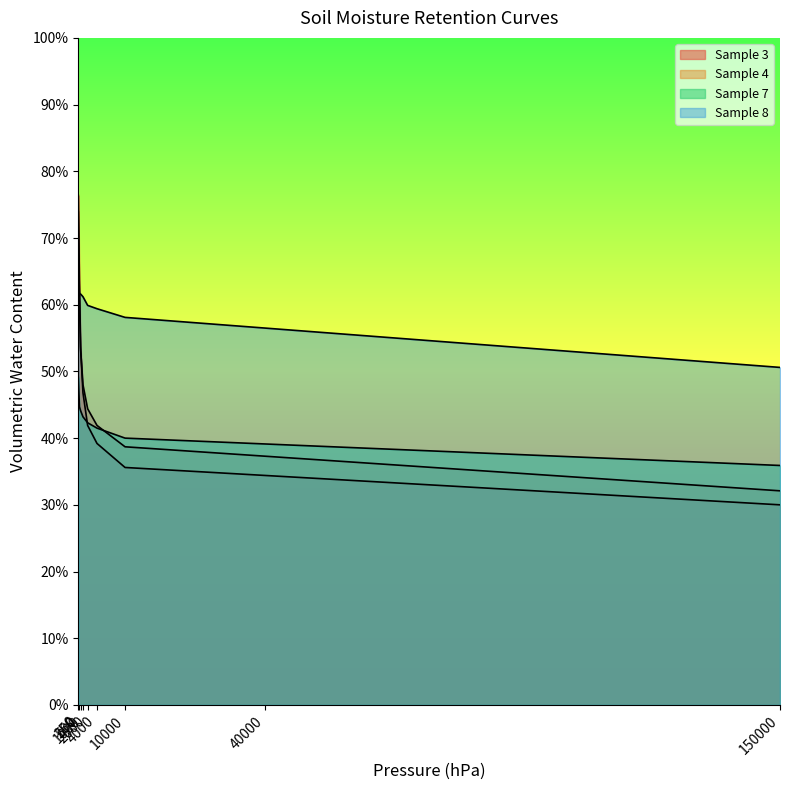

Does the chart display data point markers on the line(s)?

No